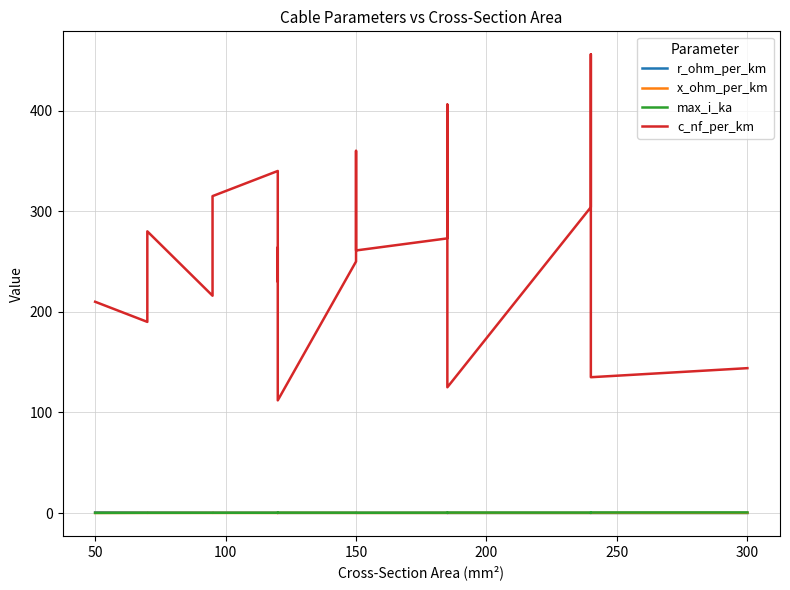

In x_ohm_per_km, how many points are higher than both neighbors (excluding endpoints)?

7